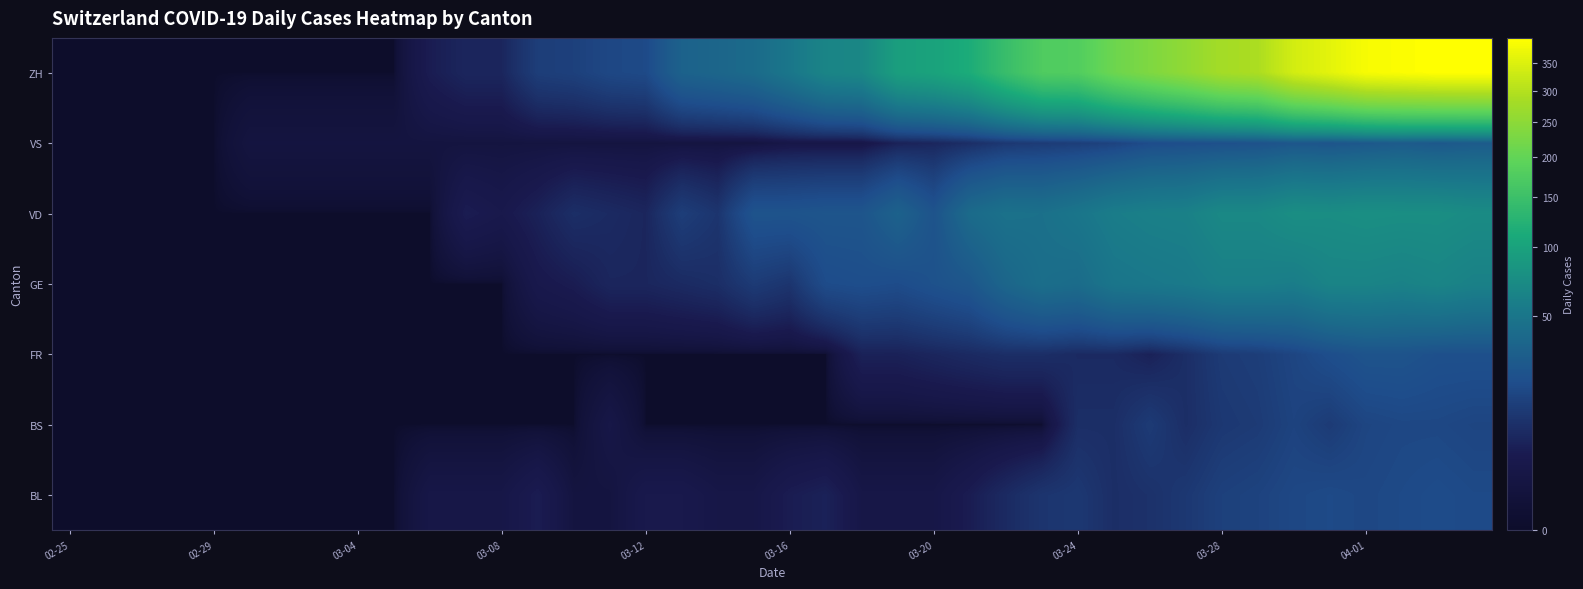

How many distinct data groups are displayed?

7